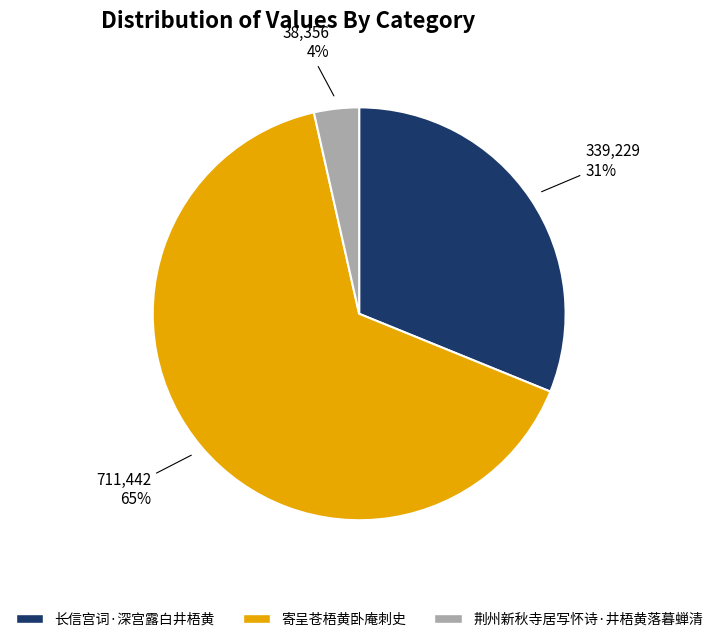

Which category has the biggest portion of the pie?

寄呈苍梧黄卧庵刺史